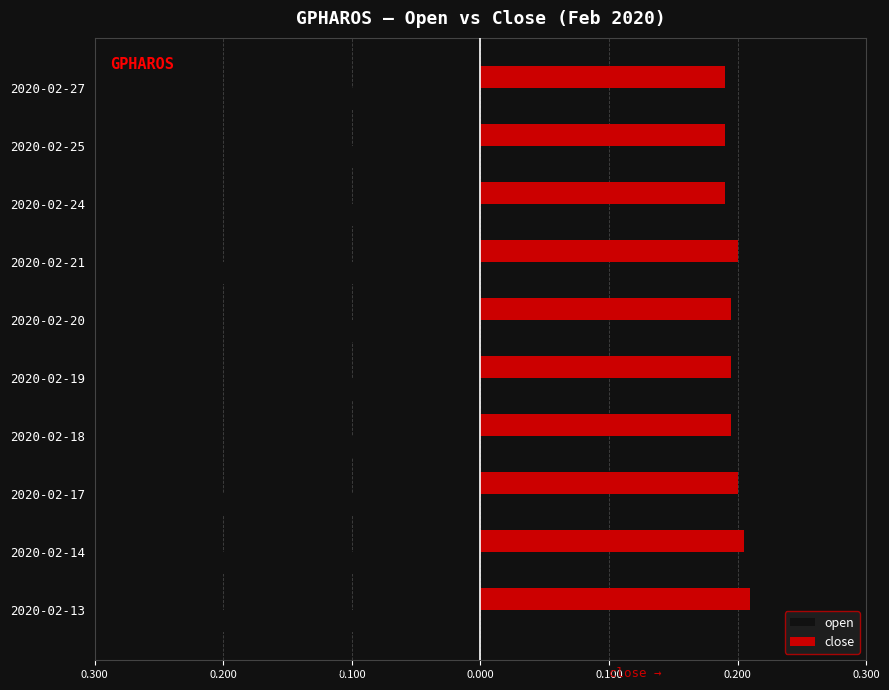

Reading left to right, list all the values displayed in this chart.

open: -0.2	-0.2	-0.2	-0.2	-0.2	-0.2	-0.2	-0.2	-0.2	-0.2
close: 0.2	0.2	0.2	0.2	0.2	0.2	0.2	0.2	0.2	0.2